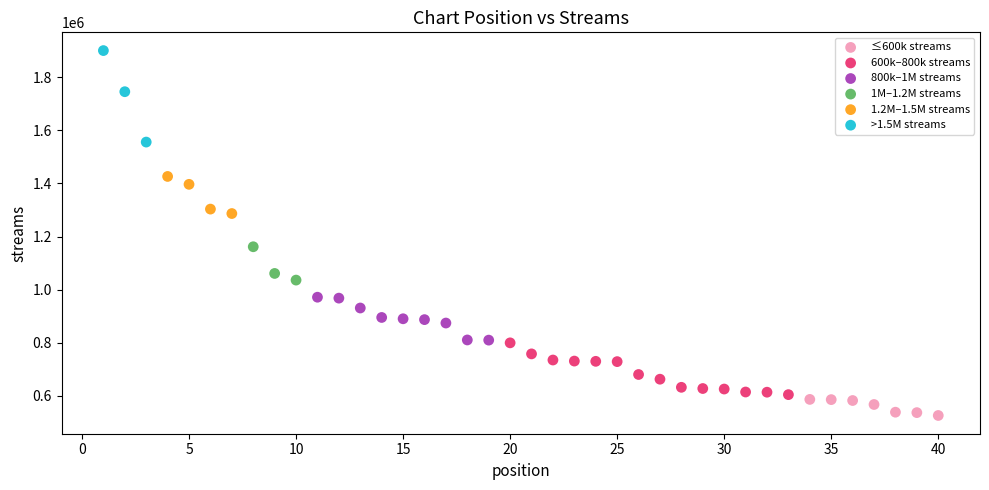

Which series contains the lowest Y value?

≤600k streams